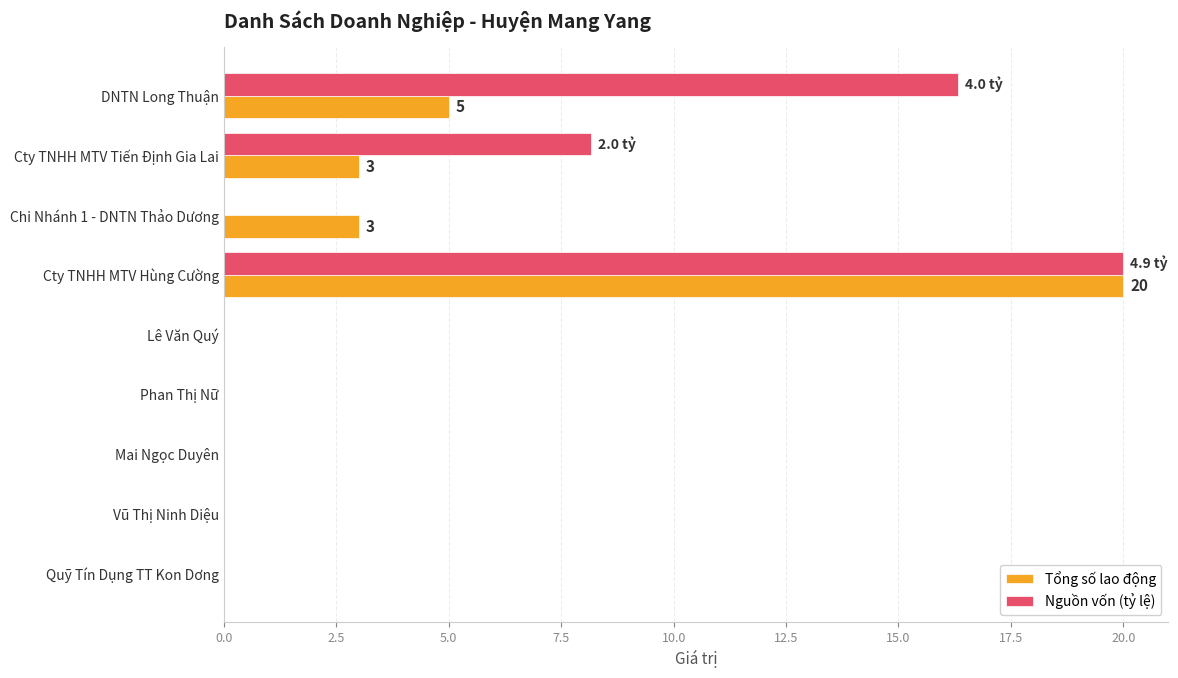

At which category is the sum across all series the highest?

Cty TNHH MTV Hùng Cường